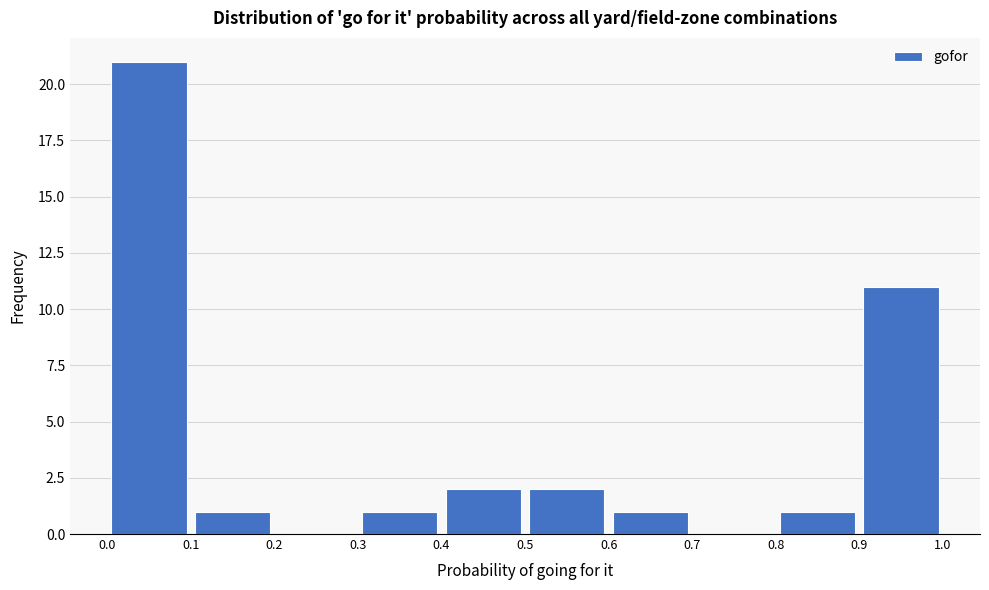

What is the height of the bar covering 0.9 to 1.0 on the x-axis? The values are not printed on the chart, so give them approximately, as read against the axis.

11